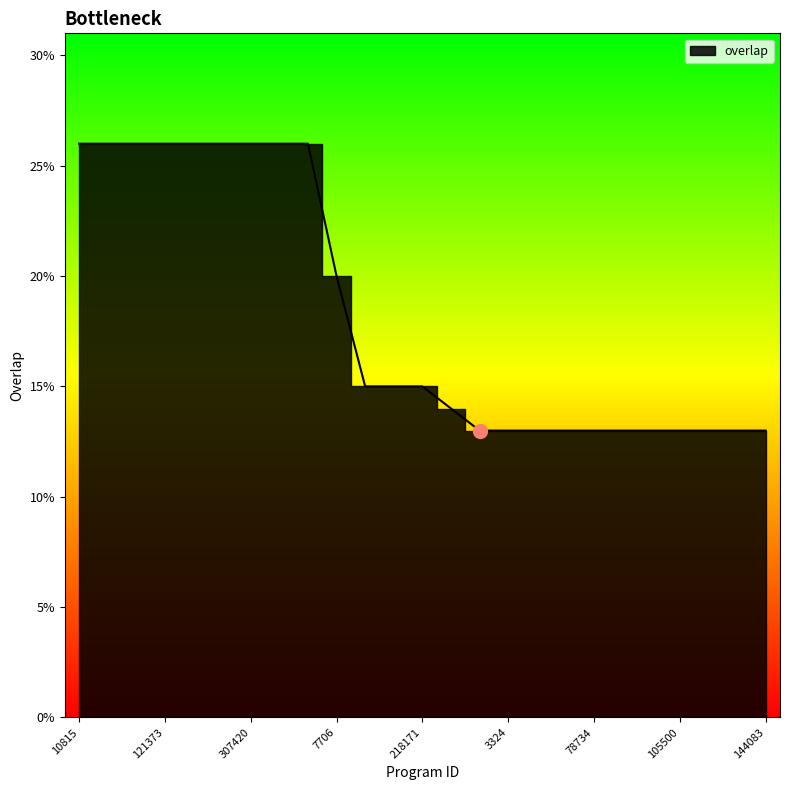

List the labels in order of value, largest first.

10815, 91338, 117945, 121373, 163532, 299406, 307420, 332732, 341952, 7706, 113681, 185059, 218171, 117944, 1285, 3324, 6513, 63826, 78734, 105083, 105203, 105500, 106638, 106826, 144083